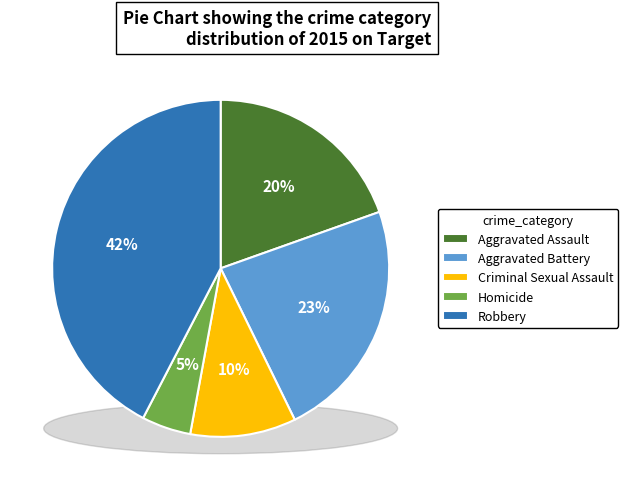

How many segments does this pie chart have?

5